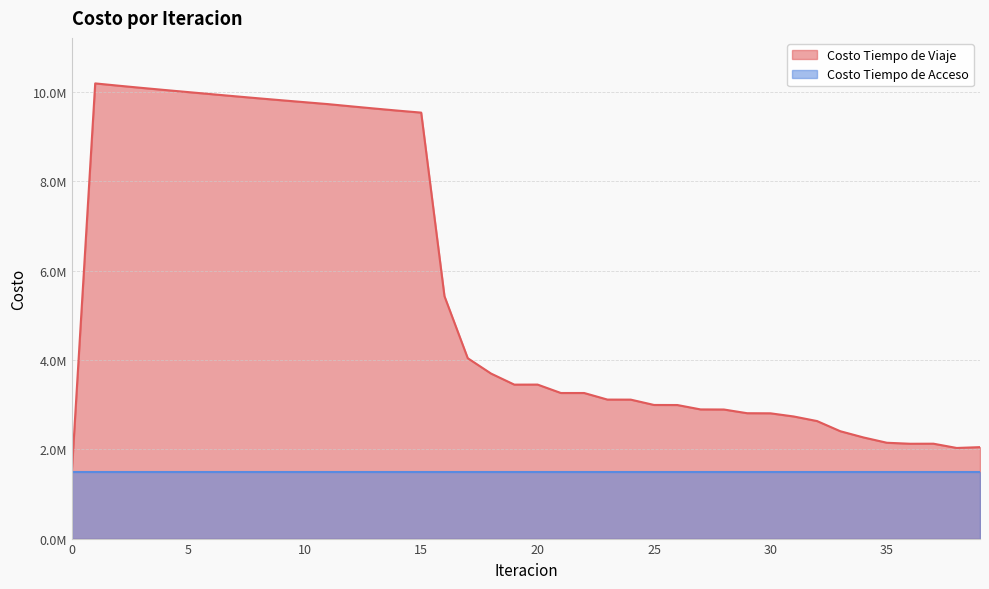

Where is the first local minimum?

19